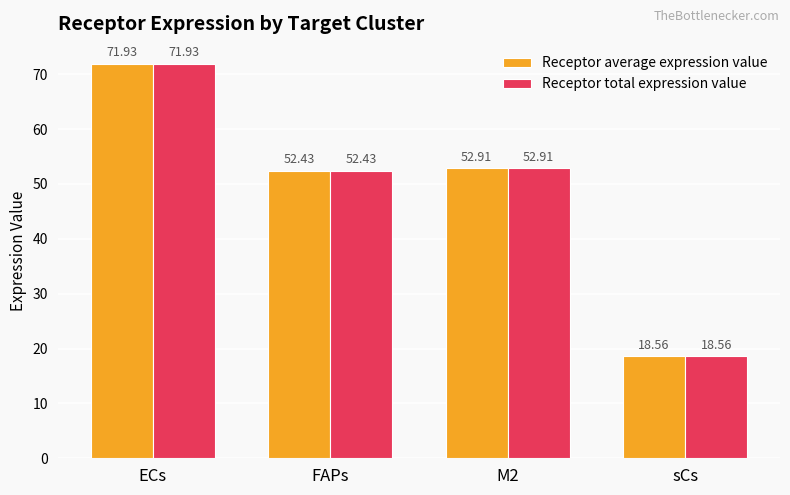

What is the minimum value for Receptor total expression value?

18.6